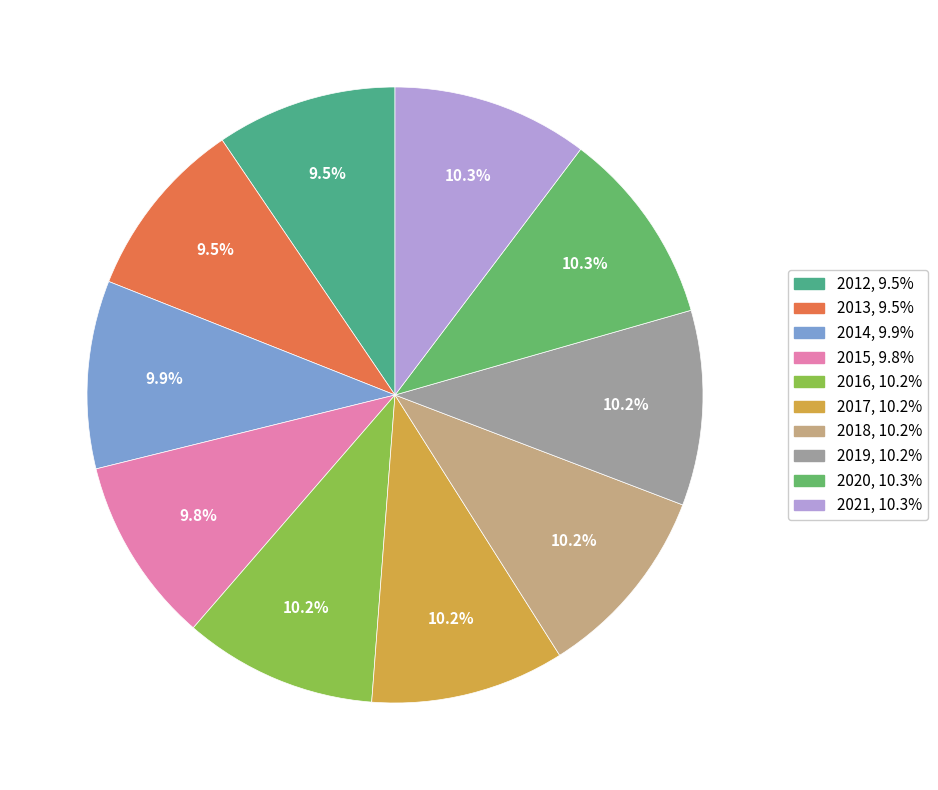

How much of the chart is everything except 2021?

89.7%